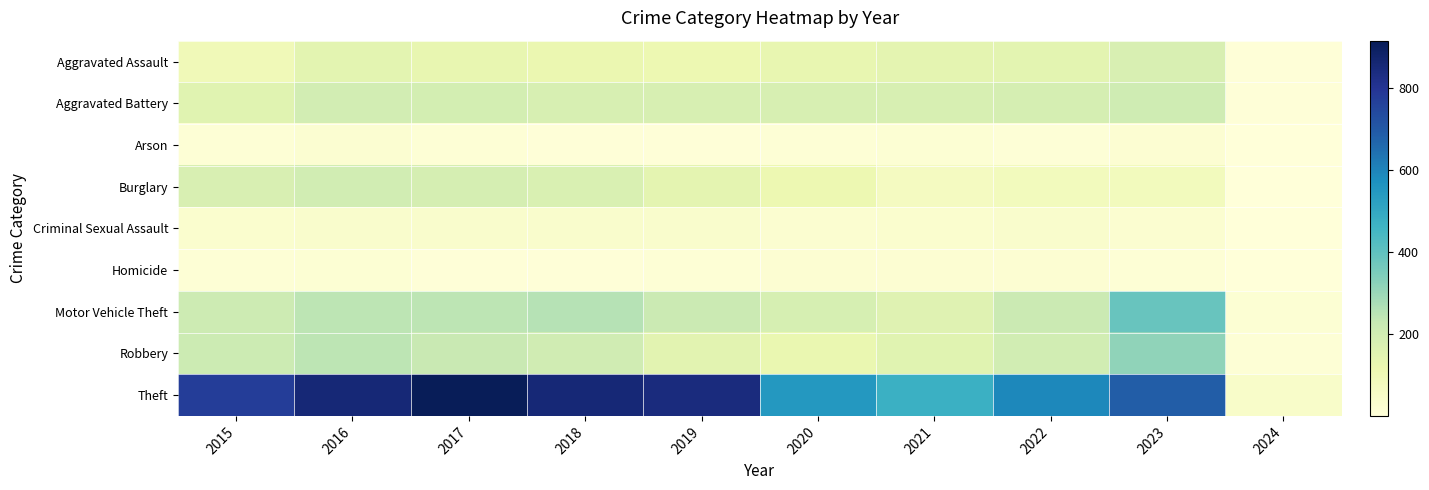

Reading left to right, extract all data points from this chart.

Aggravated Assault: 2015=95	2016=146	2017=131	2018=119	2019=113	2020=131	2021=142	2022=146	2023=177	2024=7
Aggravated Battery: 2015=154	2016=196	2017=191	2018=183	2019=182	2020=180	2021=182	2022=190	2023=208	2024=8
Arson: 2015=15	2016=25	2017=12	2018=8	2019=6	2020=12	2021=17	2022=11	2023=20	2024=1
Burglary: 2015=178	2016=201	2017=189	2018=176	2019=143	2020=115	2021=71	2022=82	2023=82	2024=1
Criminal Sexual Assault: 2015=31	2016=40	2017=39	2018=38	2019=37	2020=28	2021=30	2022=40	2023=27	2024=1
Homicide: 2015=13	2016=18	2017=8	2018=8	2019=14	2020=22	2021=20	2022=20	2023=12	2024=1
Motor Vehicle Theft: 2015=211	2016=245	2017=247	2018=256	2019=216	2020=184	2021=156	2022=219	2023=384	2024=16
Robbery: 2015=212	2016=247	2017=224	2018=204	2019=150	2020=124	2021=153	2022=198	2023=317	2024=15
Theft: 2015=774	2016=858	2017=916	2018=856	2019=841	2020=550	2021=474	2022=593	2023=689	2024=44